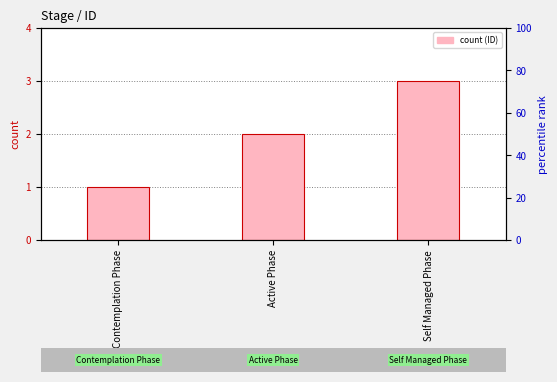

Rank the categories by value from highest to lowest.

Self Managed Phase, Active Phase, Contemplation Phase